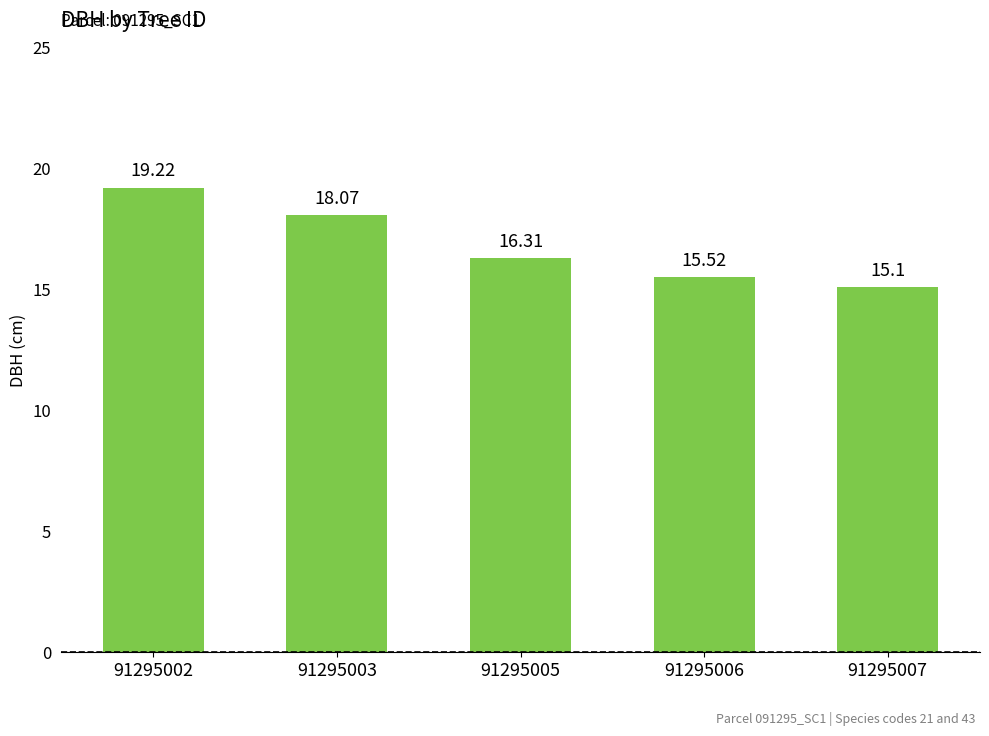

Is it true that the value at 91295005 is 5.5?

False